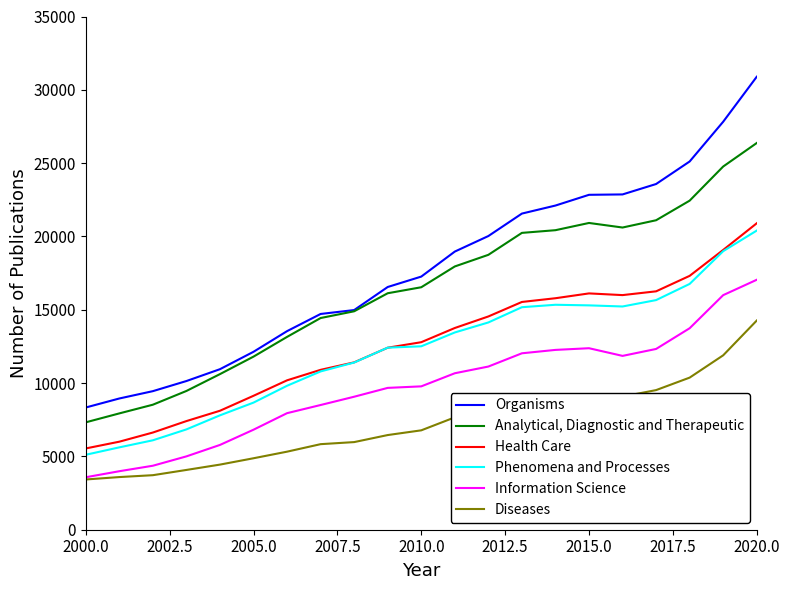

What are all the series names shown in the legend?

Organisms, Analytical, Diagnostic and Therapeutic, Health Care, Phenomena and Processes, Information Science, Diseases